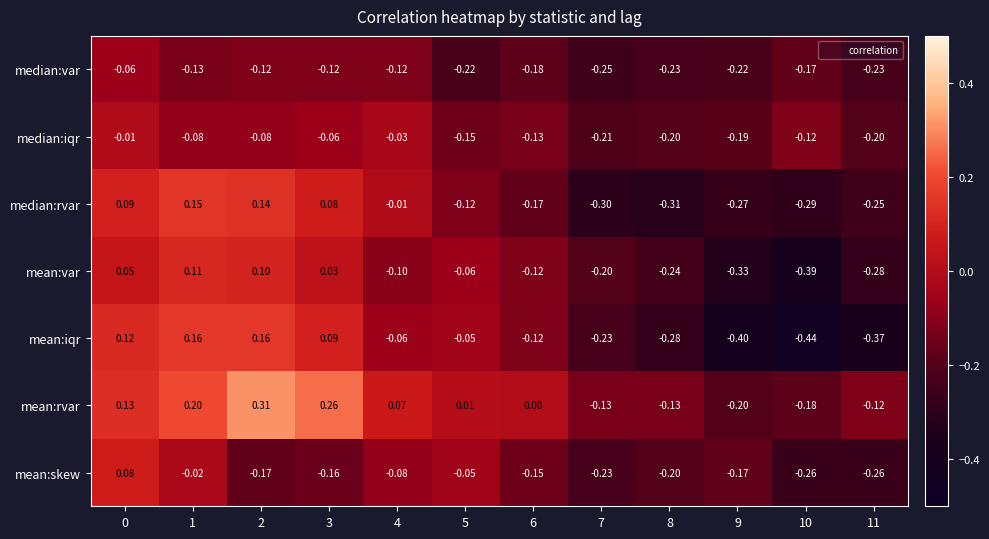

Which series has the largest total across all categories?

mean:rvar